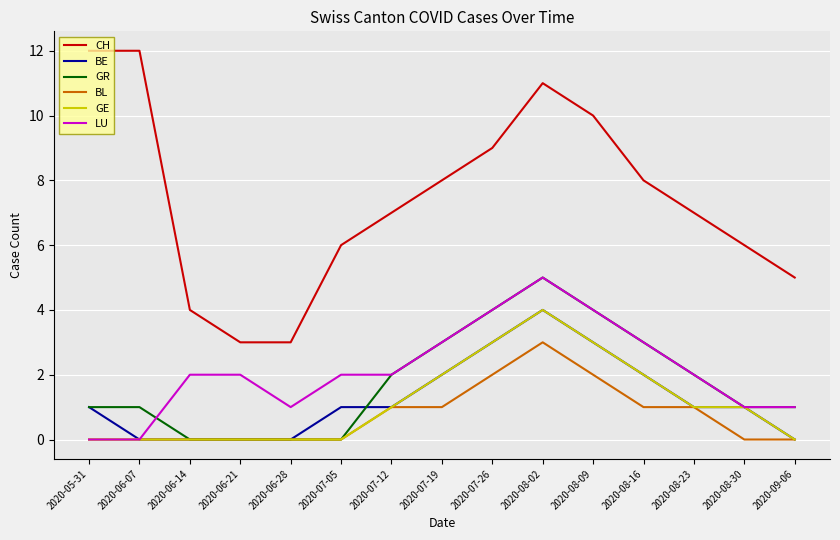

What is the spread (max minus min) of values at 2020-08-09?

8